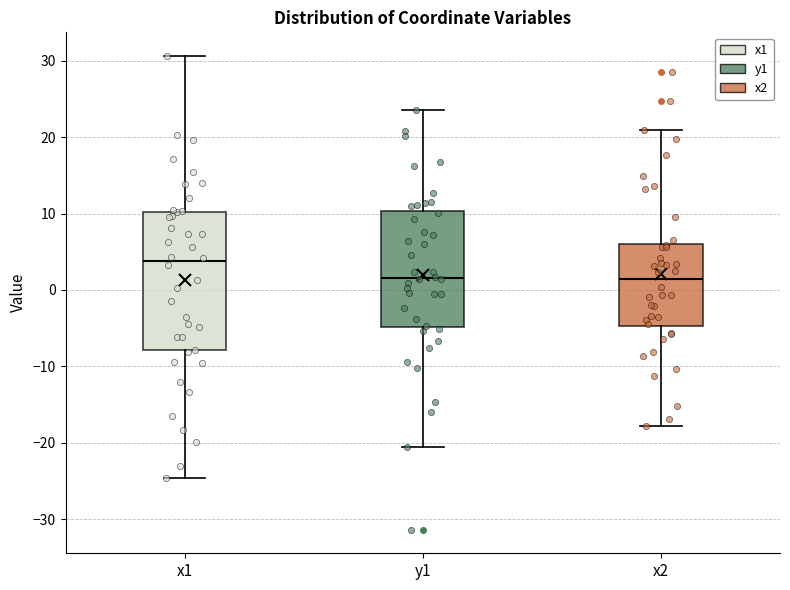

Which box's median line is the highest?

x1